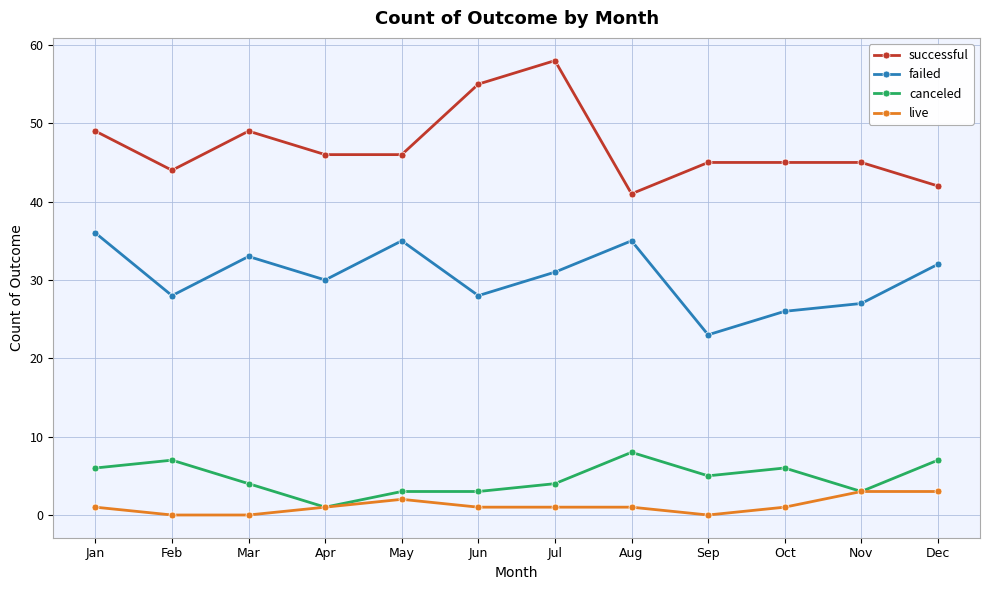

What is the spread (max minus min) of values at Jun?

54